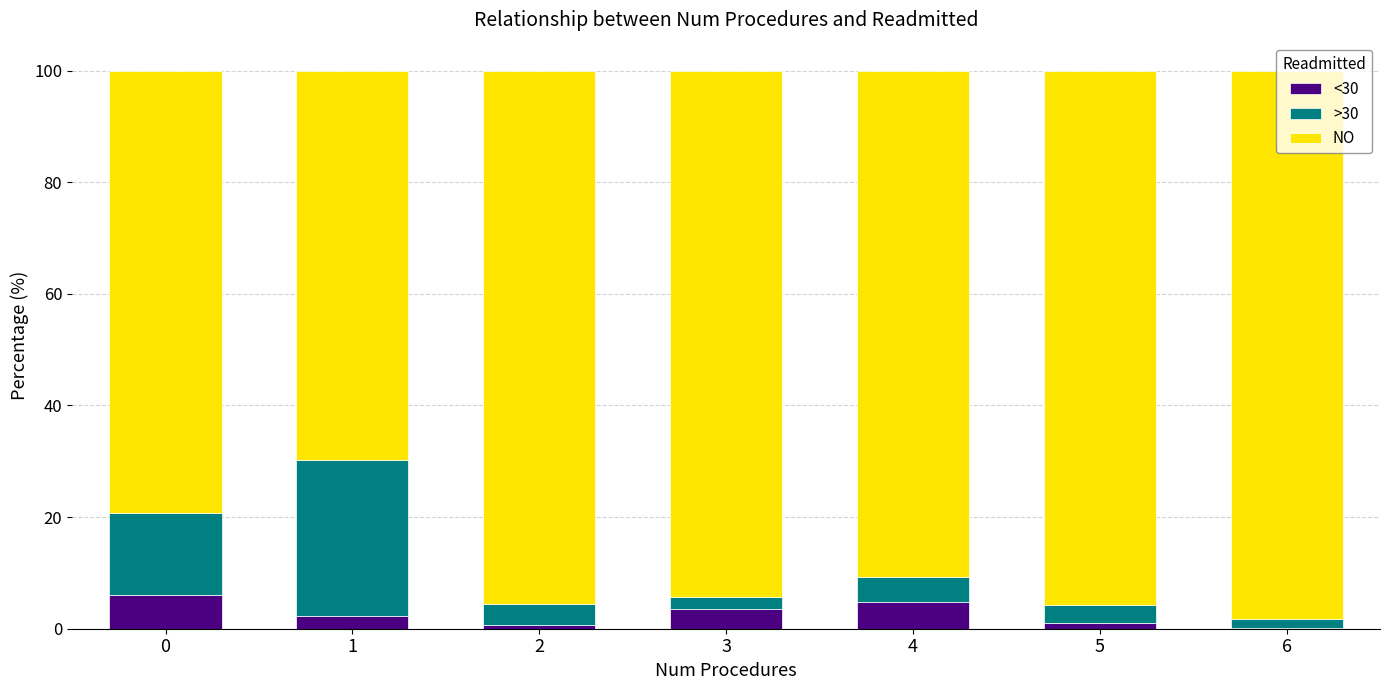

What is the highest value of the <30 series?

6.1